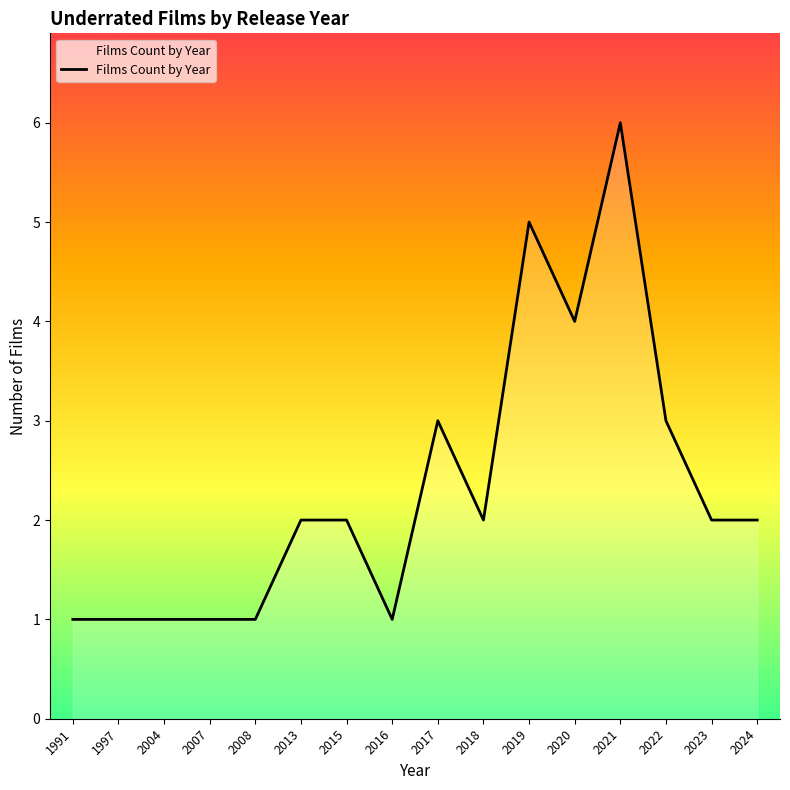

How many lines are shown in the chart?

1